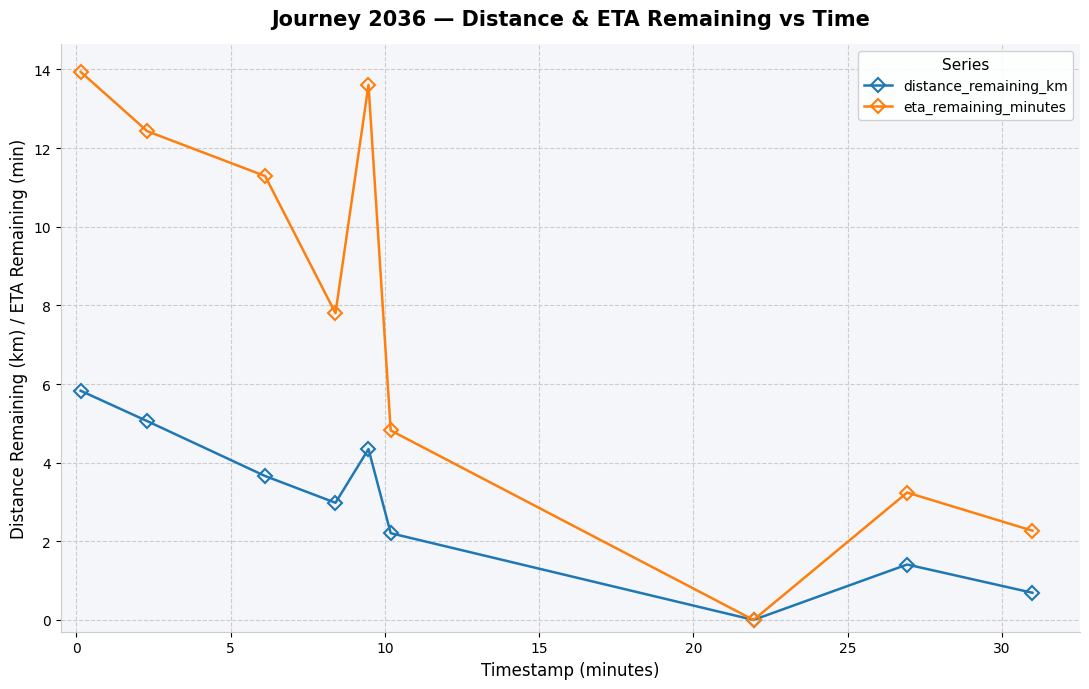

What is the value of the distance_remaining_km point at the 1st from the left?

5.8